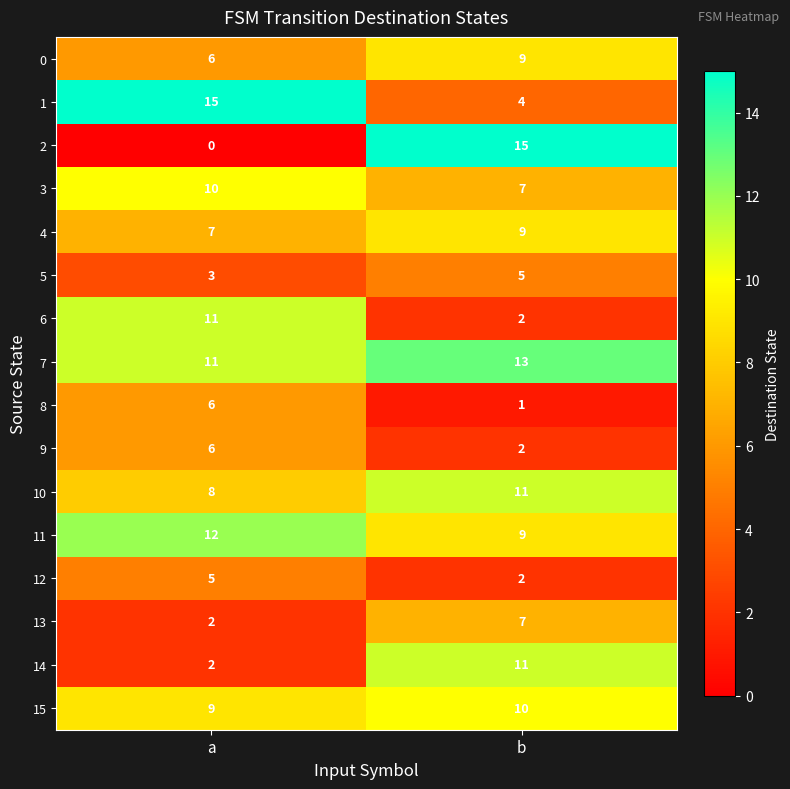

How many data points does each series have?

2